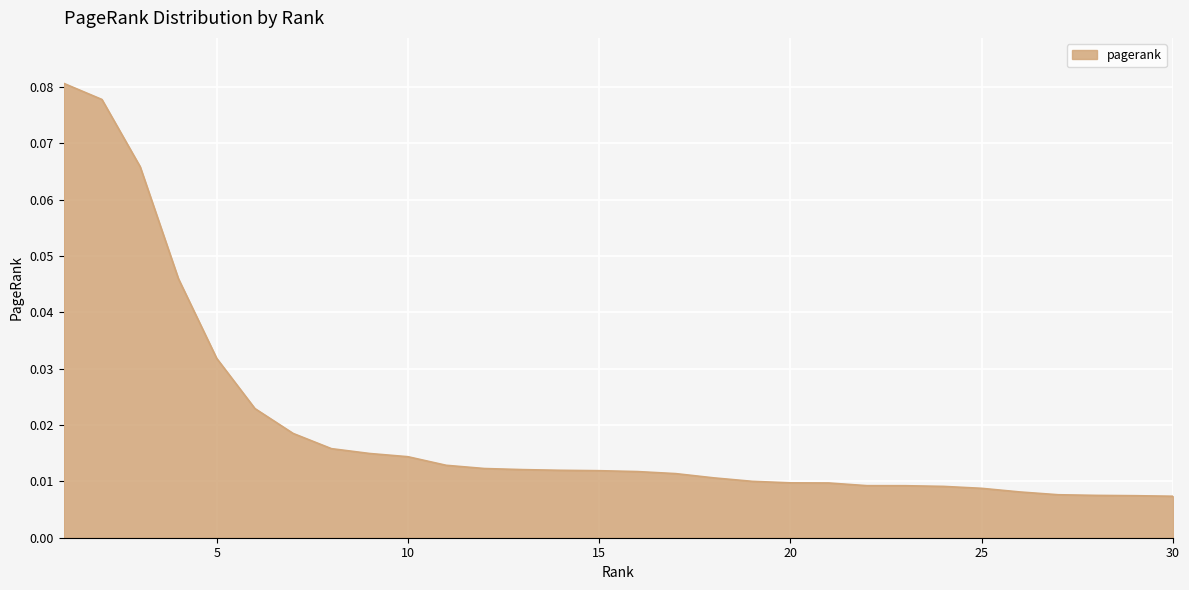

List the labels in order of value, smallest first.

30, 29, 28, 27, 26, 25, 24, 23, 22, 21, 20, 19, 18, 17, 16, 15, 14, 13, 12, 11, 10, 9, 8, 7, 6, 5, 4, 3, 2, 1